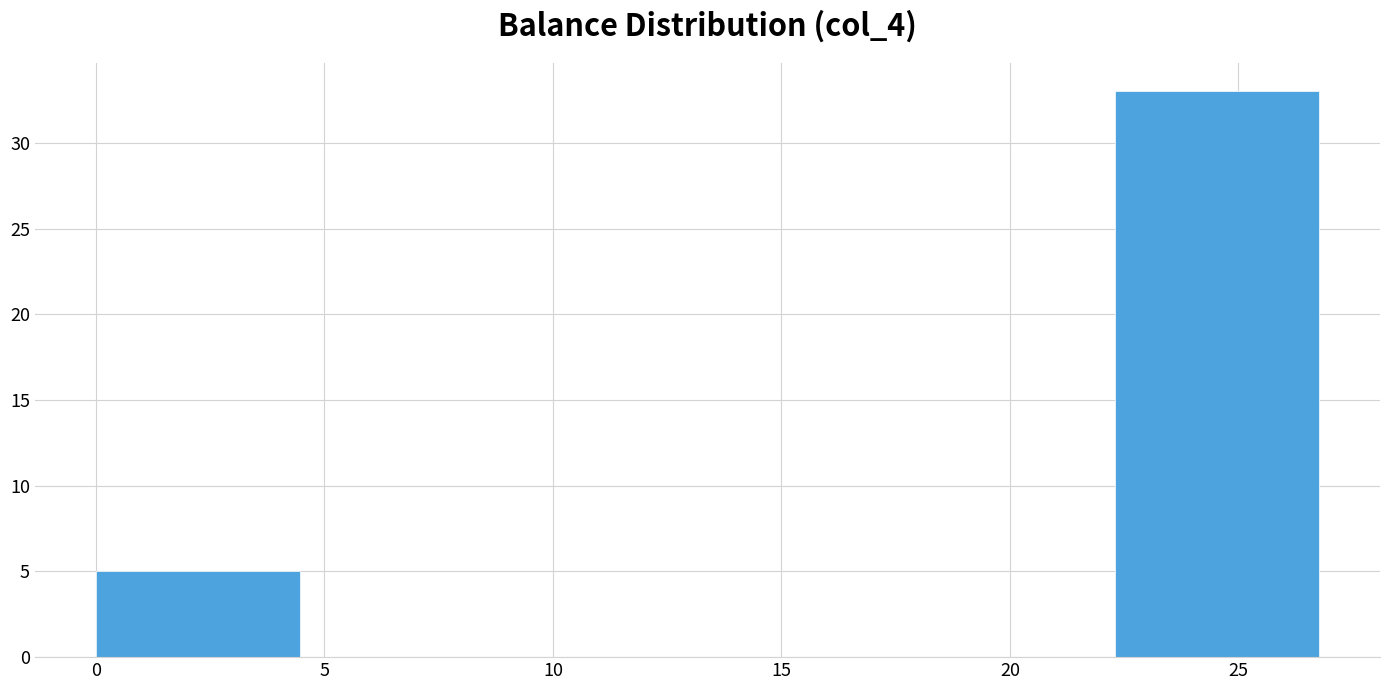

Which range on the x-axis has the tallest bar?

22.5 to 27.0